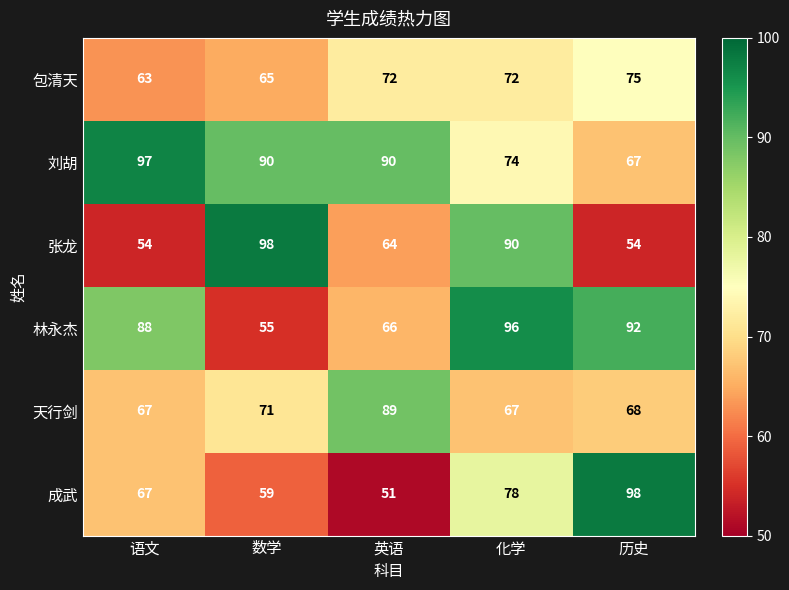

Which series has the largest range (max minus min)?

成武